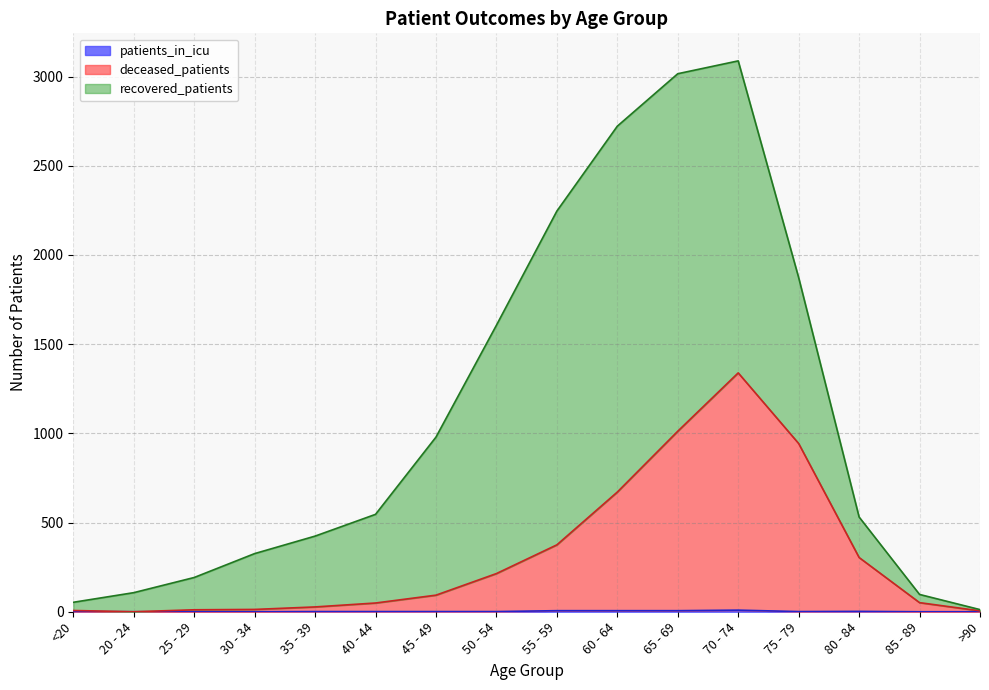

At which label is deceased_patients closest to 669?

60 - 64